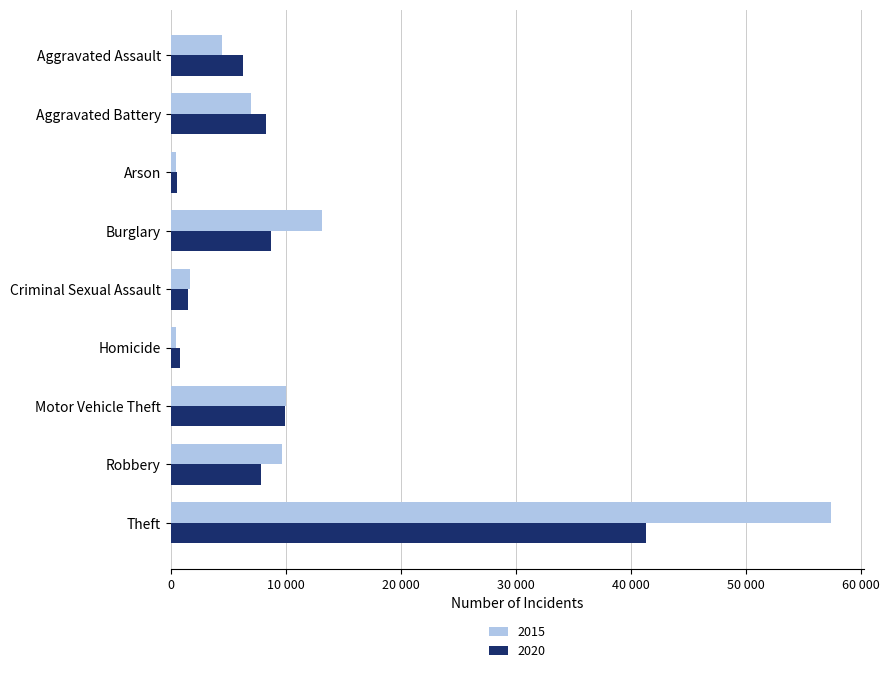

List the labels in order of 2015 value, largest first.

Theft, Burglary, Motor Vehicle Theft, Robbery, Aggravated Battery, Aggravated Assault, Criminal Sexual Assault, Homicide, Arson